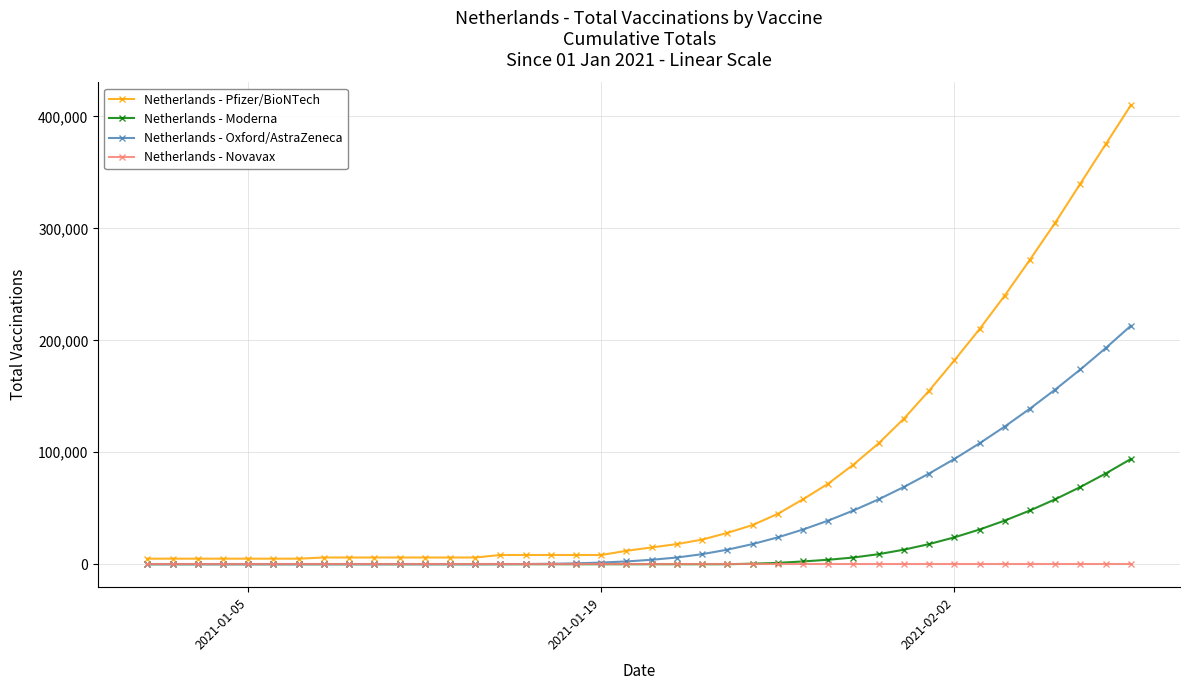

Which series has the largest range (max minus min)?

Netherlands - Pfizer/BioNTech